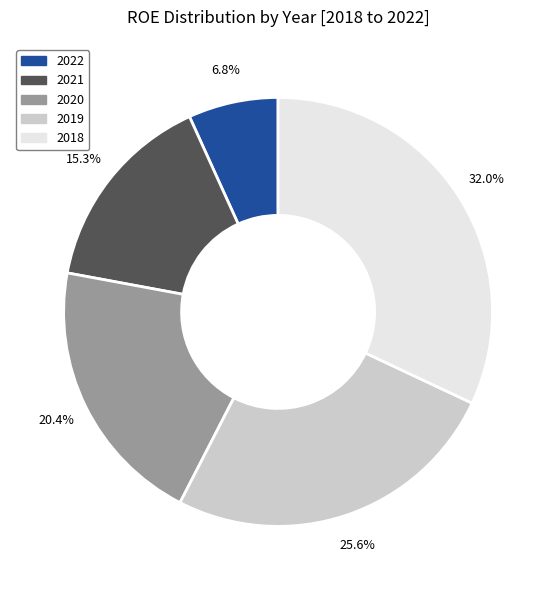

Is there a majority slice in this chart?

No